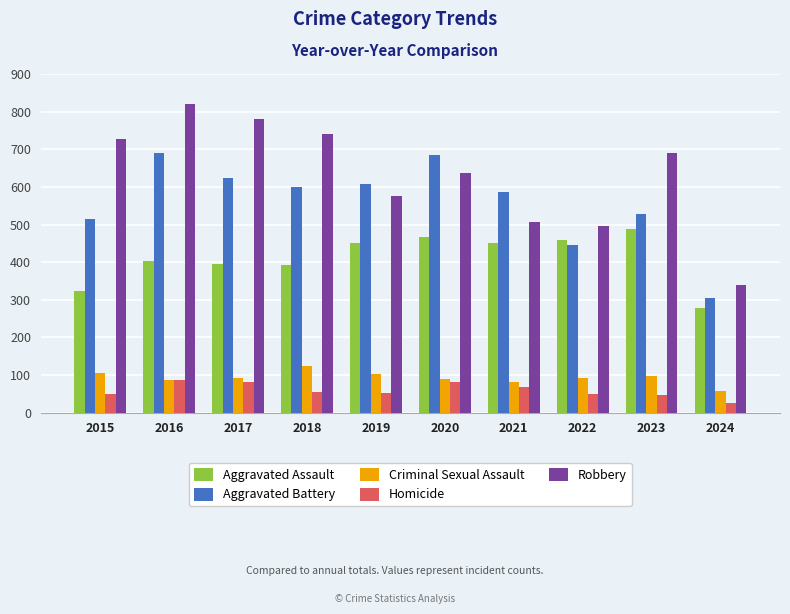

What is the spread (max minus min) of values at 2019?

555